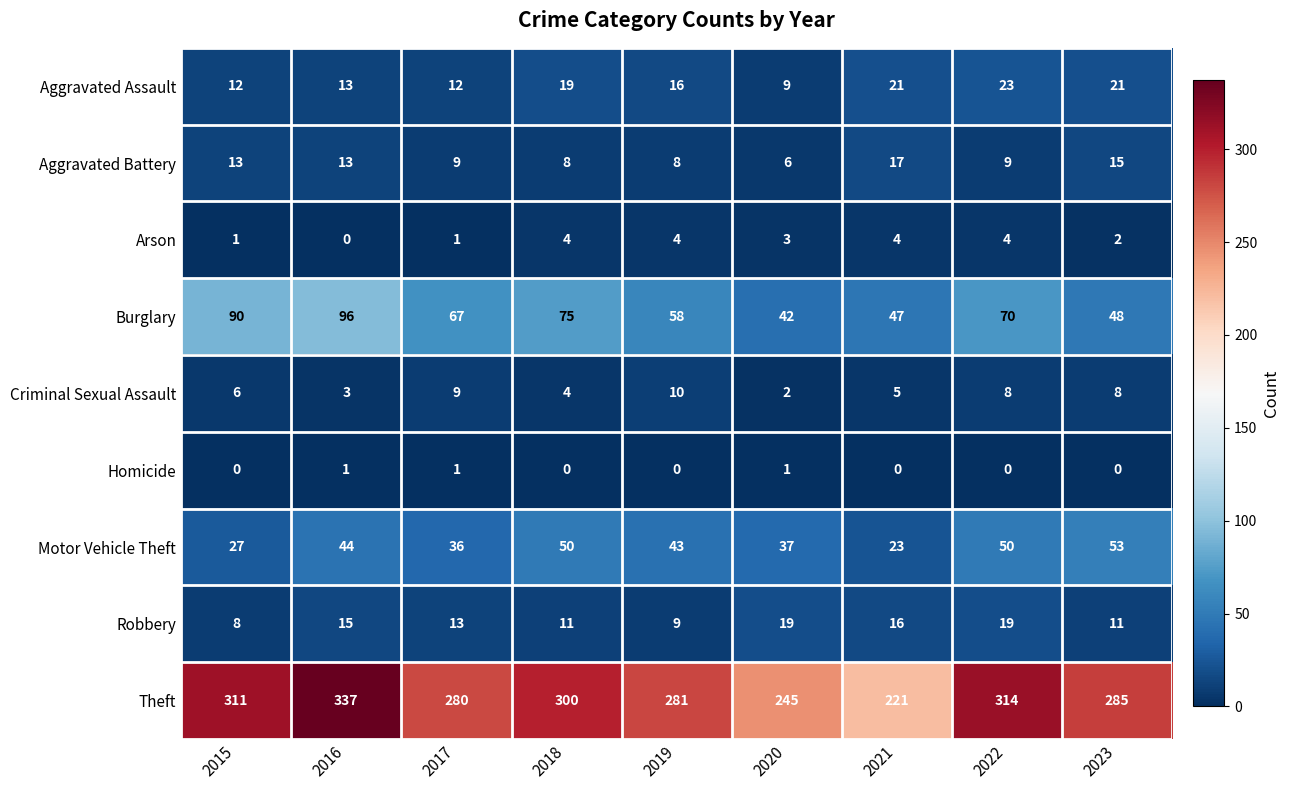

Is it true that Robbery equals 11 at 2023?

True